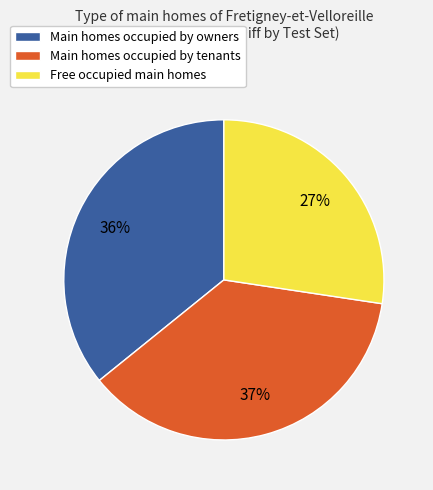

To the nearest percent, what is the average slice percentage?

33%